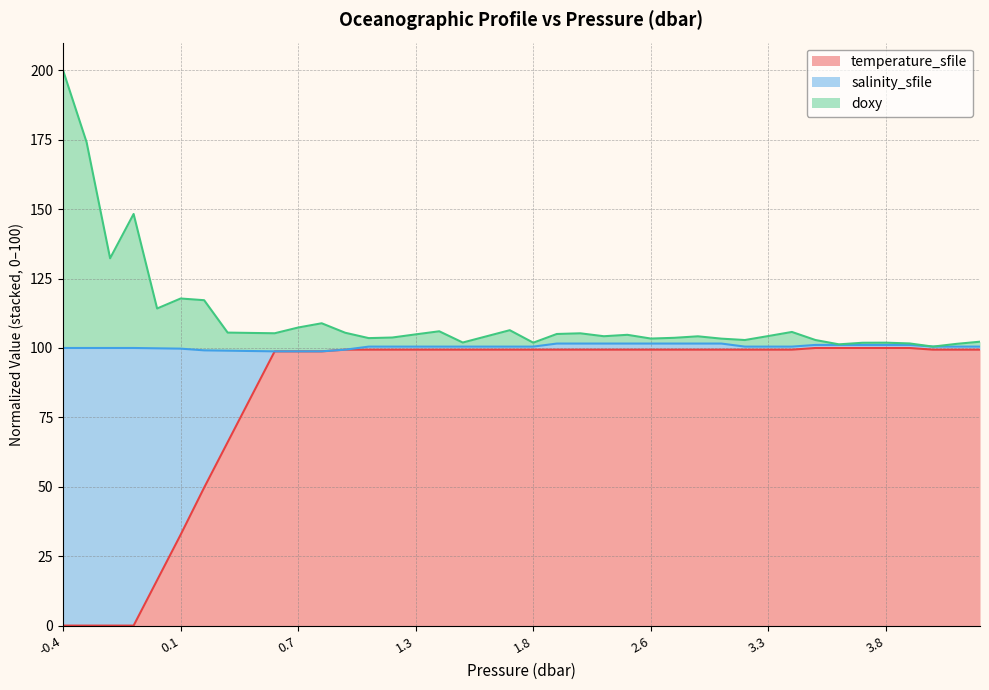

At which category is the sum across all series the highest?

-0.4